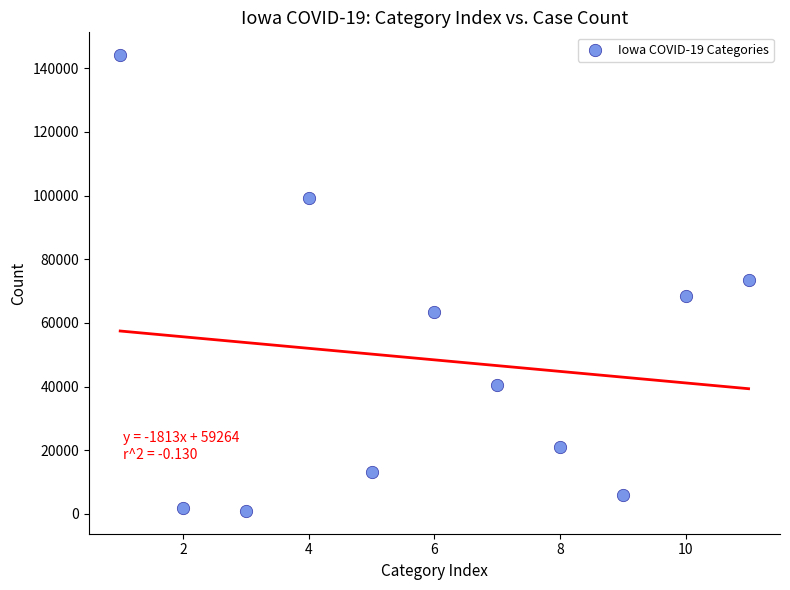

What is the average X value?

6